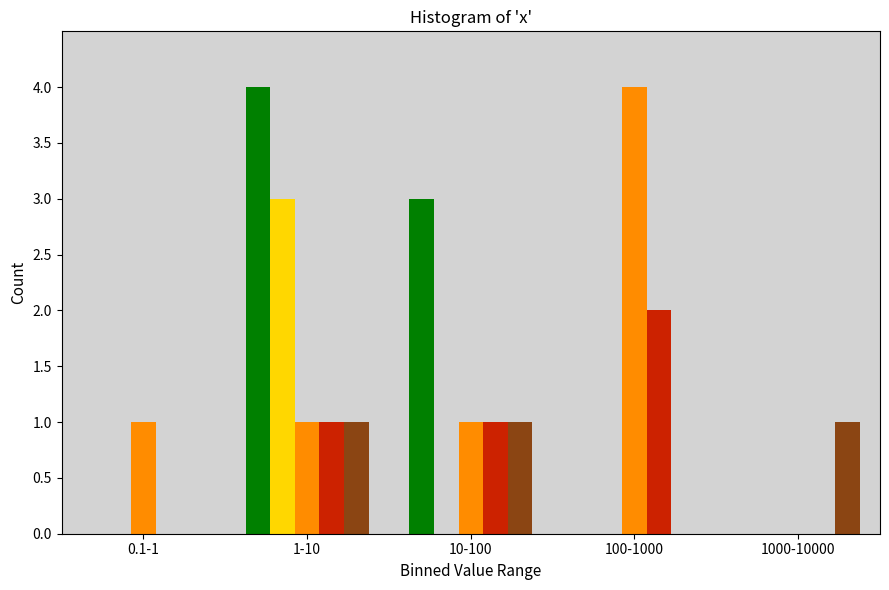

What is the maximum value shown in the chart?

4